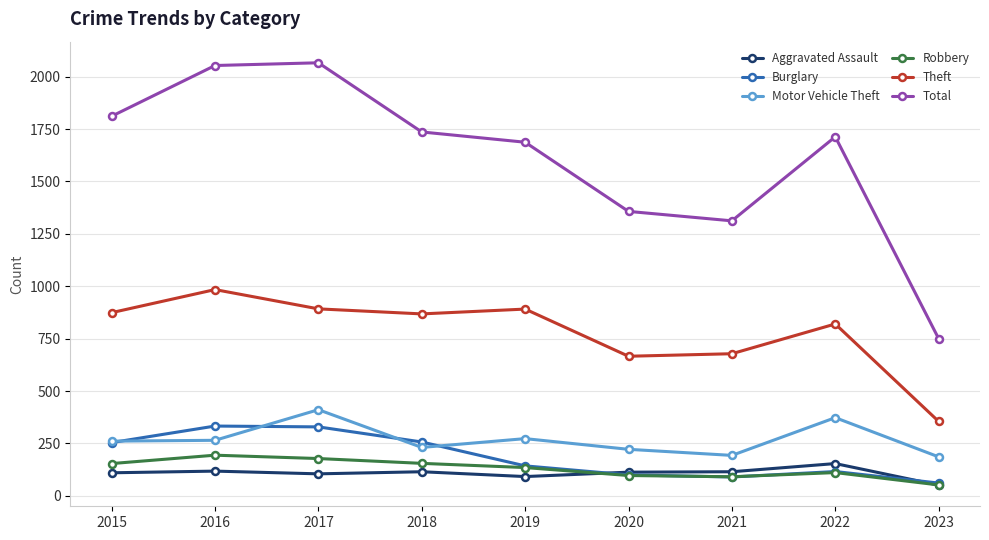

What is the difference between the Burglary values at 2021 and 2016?

243